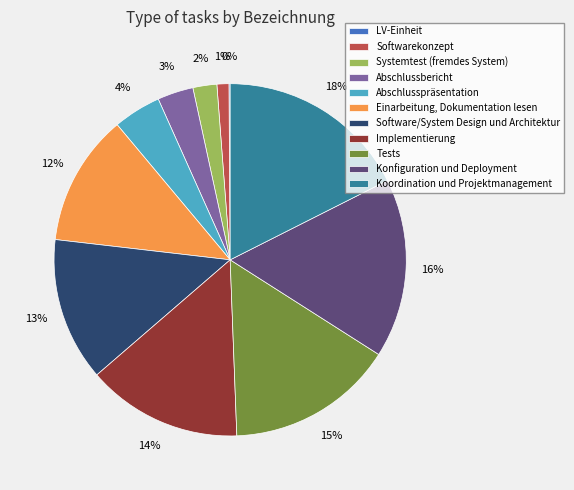

Which has a higher value, Koordination und Projektmanagement or Softwarekonzept?

Koordination und Projektmanagement